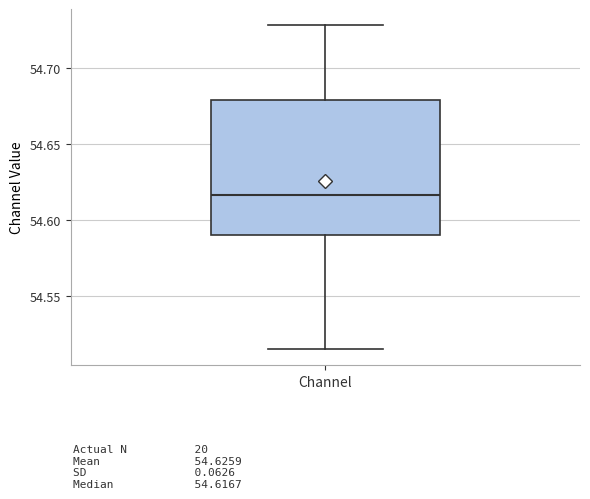

Where does the upper whisker of the box for Channel end on the y-axis? The values are not printed on the chart, so give them approximately, as read against the axis.

54.730